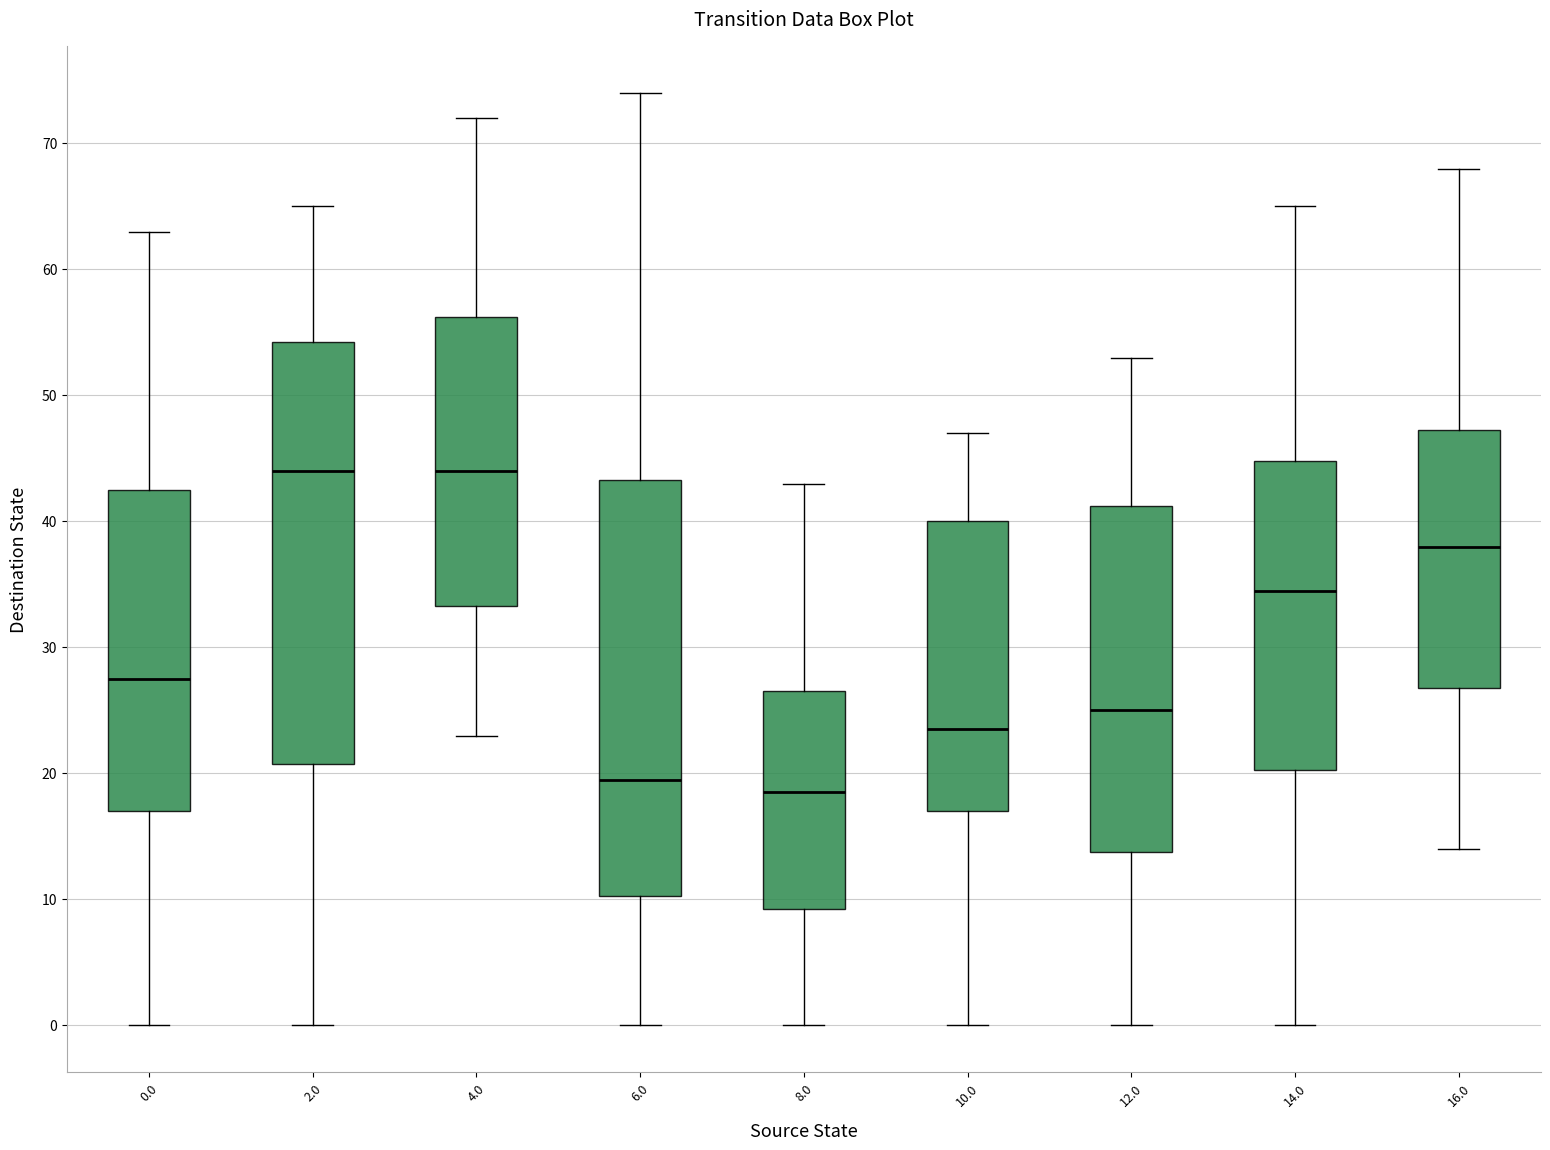

Reading left to right, read every box against the y-axis: the position of its median line, the range the box covers, and the ends of its whiskers. The values are not printed on the chart, so give them approximately, as read against the axis.

0.0: median 28, box 17 to 43, whiskers 0 to 63
2.0: median 44, box 21 to 54, whiskers 0 to 65
4.0: median 44, box 33 to 56, whiskers 23 to 72
6.0: median 20, box 10 to 43, whiskers 0 to 74
8.0: median 19, box 9 to 27, whiskers 0 to 43
10.0: median 24, box 17 to 40, whiskers 0 to 47
12.0: median 25, box 14 to 41, whiskers 0 to 53
14.0: median 35, box 20 to 45, whiskers 0 to 65
16.0: median 38, box 27 to 47, whiskers 14 to 68